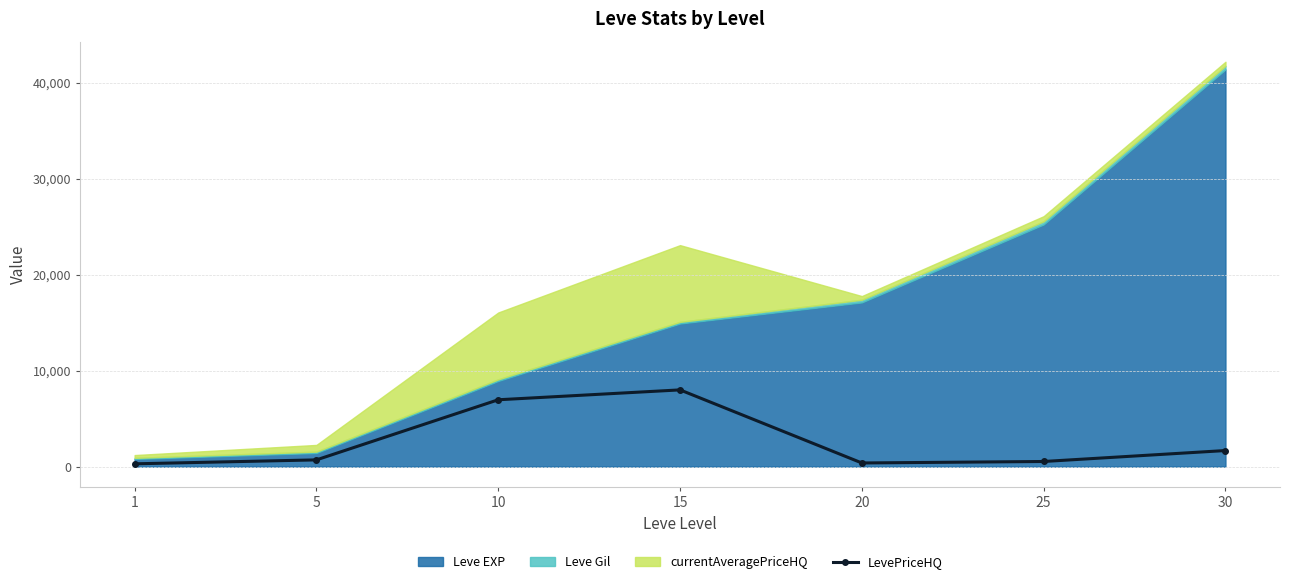

What is the difference between the second highest and second lowest values?

6590